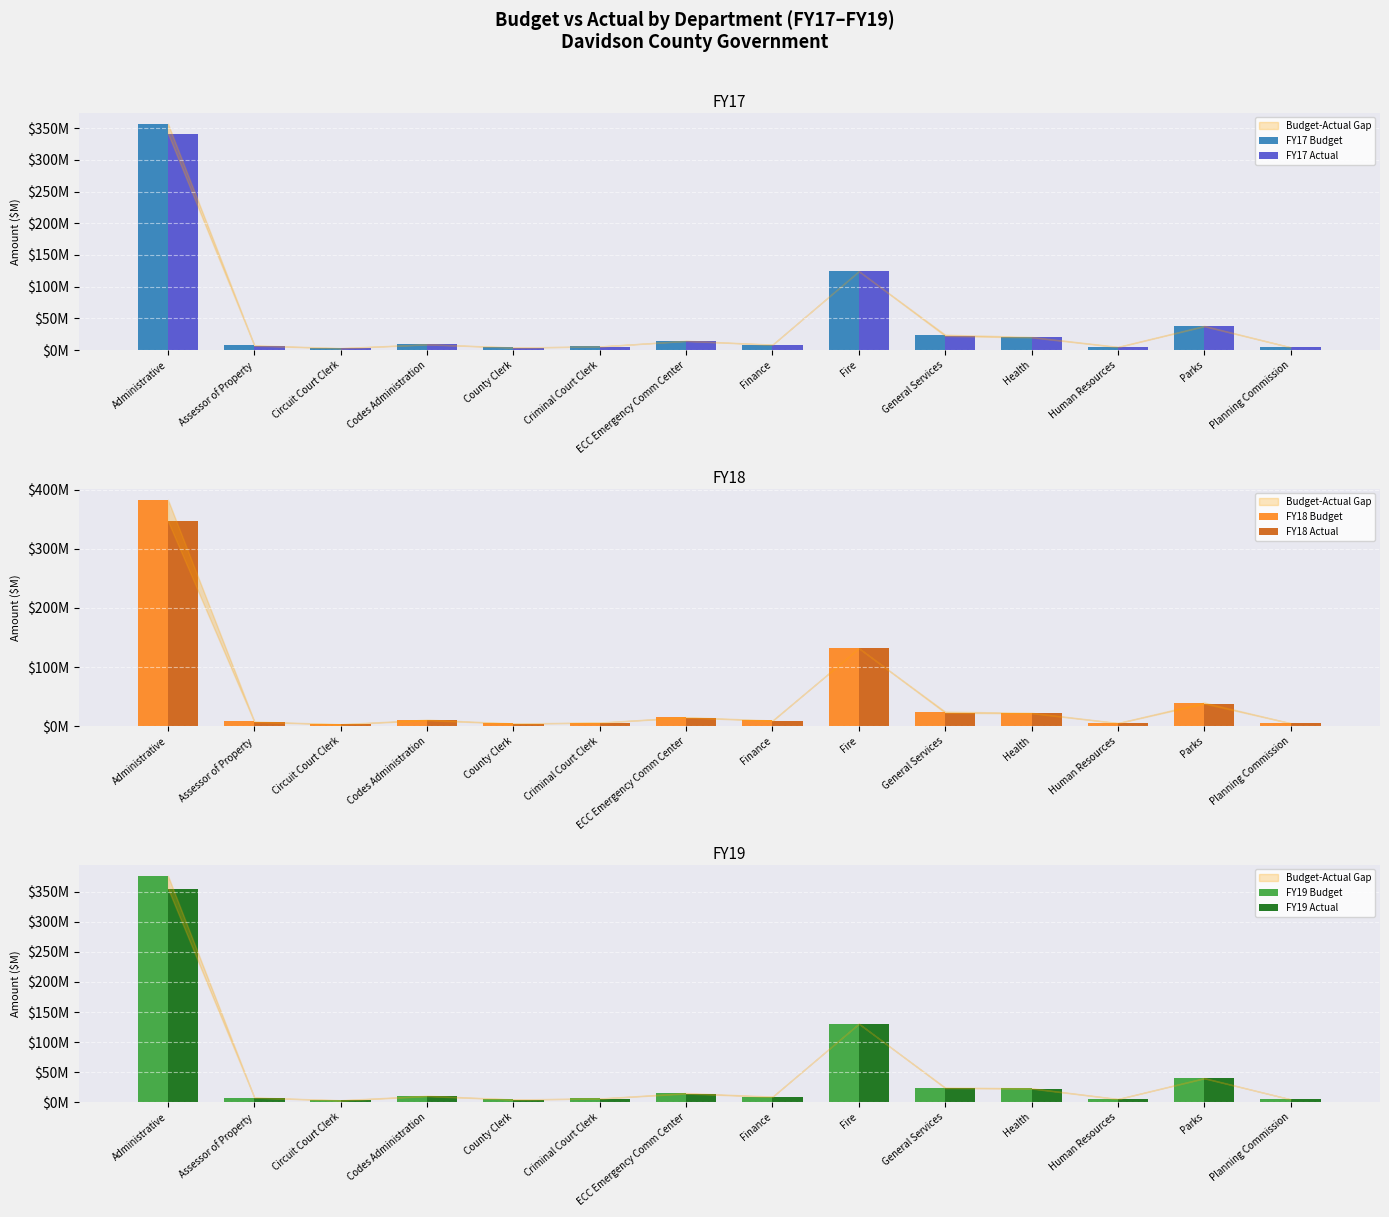

How many data points in FY18 Actual are above 9?

7